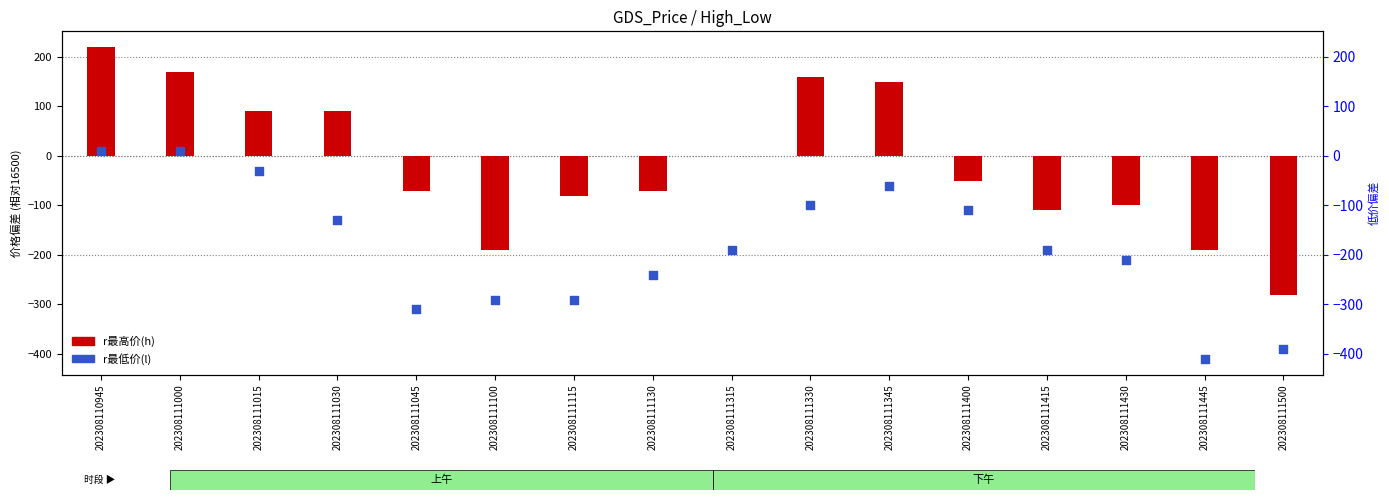

Is the value of r最高价(h) at 202308111000 greater than the value of r最低价(l) at 202308110945?

Yes